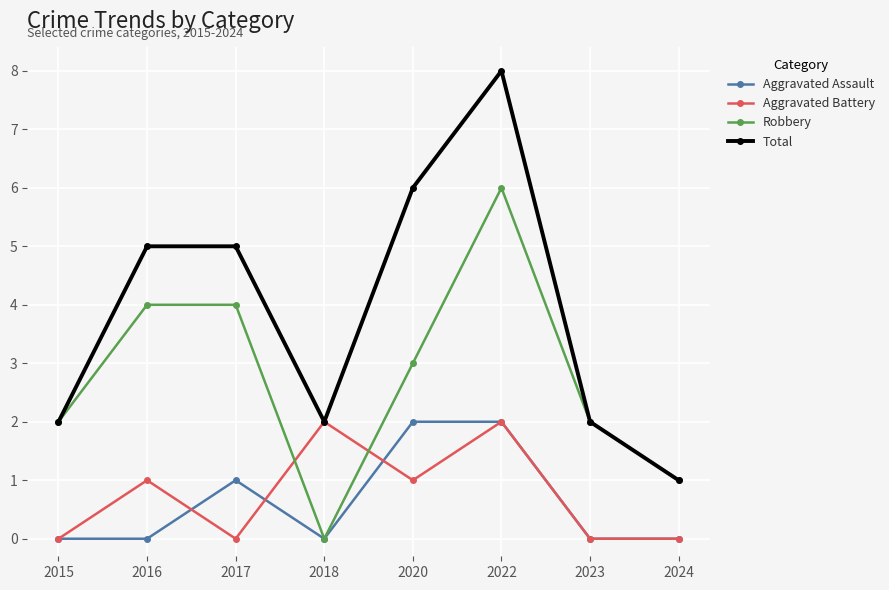

True or false: Total has a value of 1 at 2018.

False